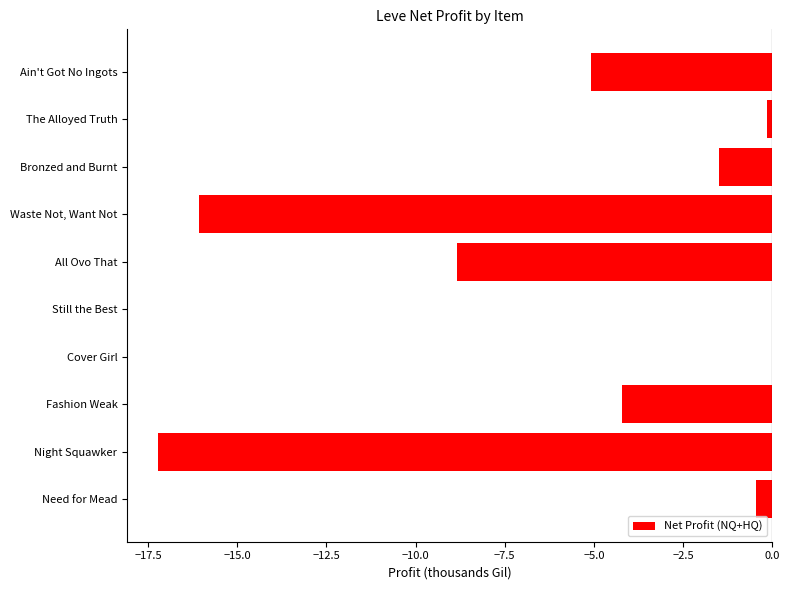

Does the chart contain stacked bars?

No